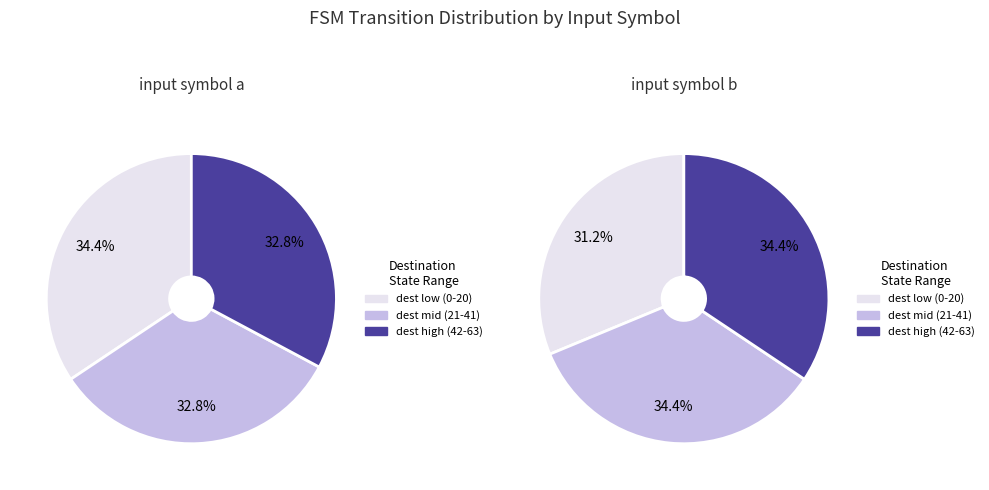

Is 8 the majority of the pie?

No